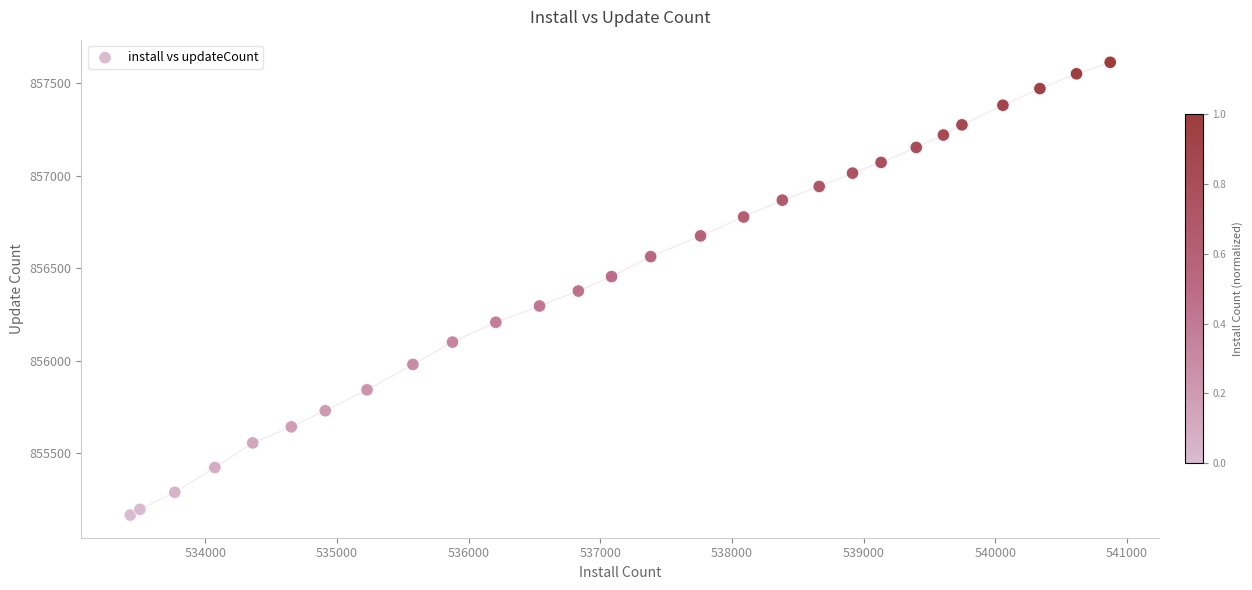

What is the range of Y values (max minus min)?

2447